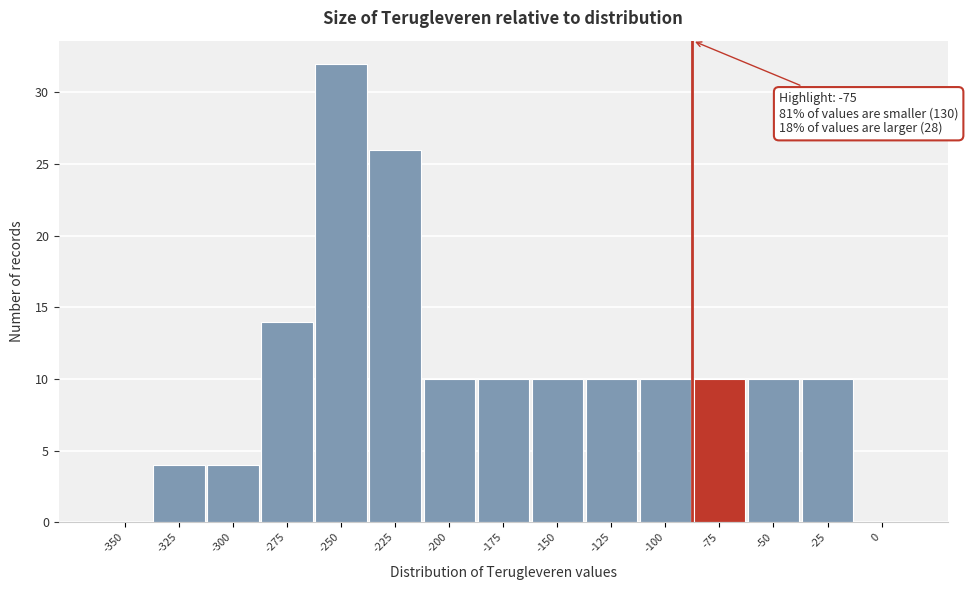

Reading left to right, what are all the values shown in this chart?

-350=0	-325=4	-300=4	-275=14	-250=32	-225=26	-200=10	-175=10	-150=10	-125=10	-100=10	-75=10	-50=10	-25=10	0=0